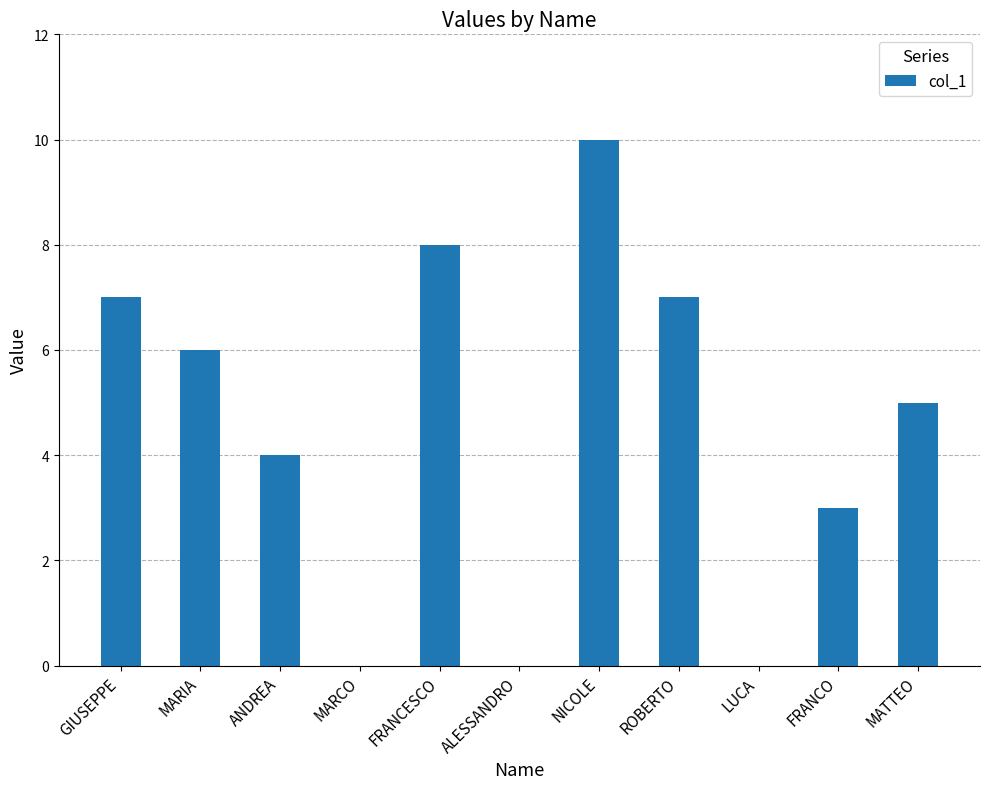

Is it true that the value at ROBERTO is 7?

True